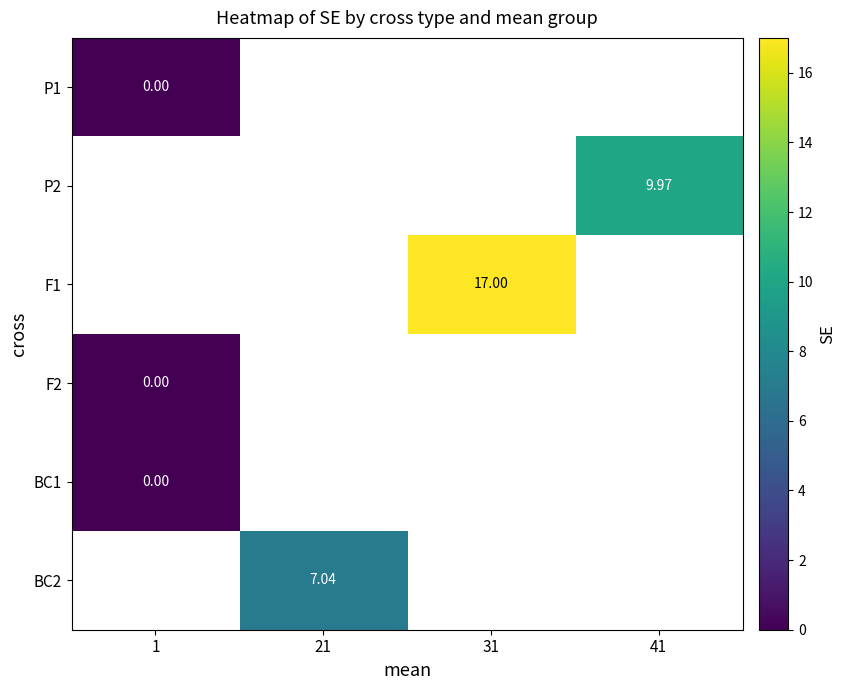

How many distinct data groups are displayed?

6